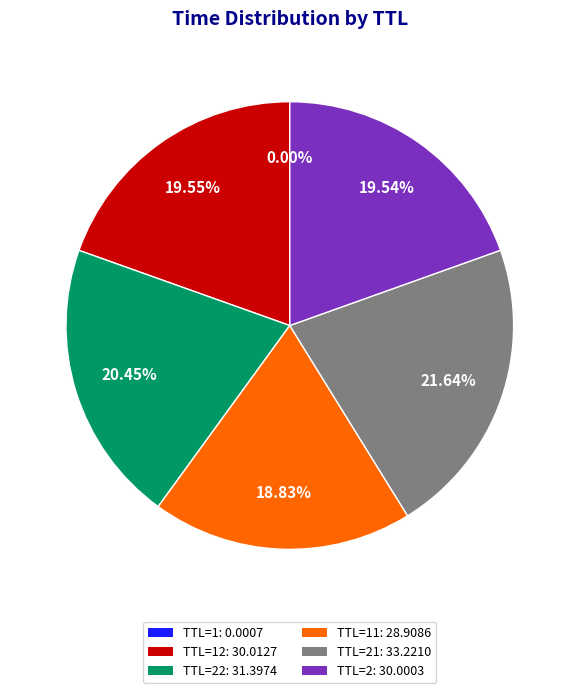

What is the ratio of the value at TTL=21: 33.2210 to the value at TTL=22: 31.3974?

1.1